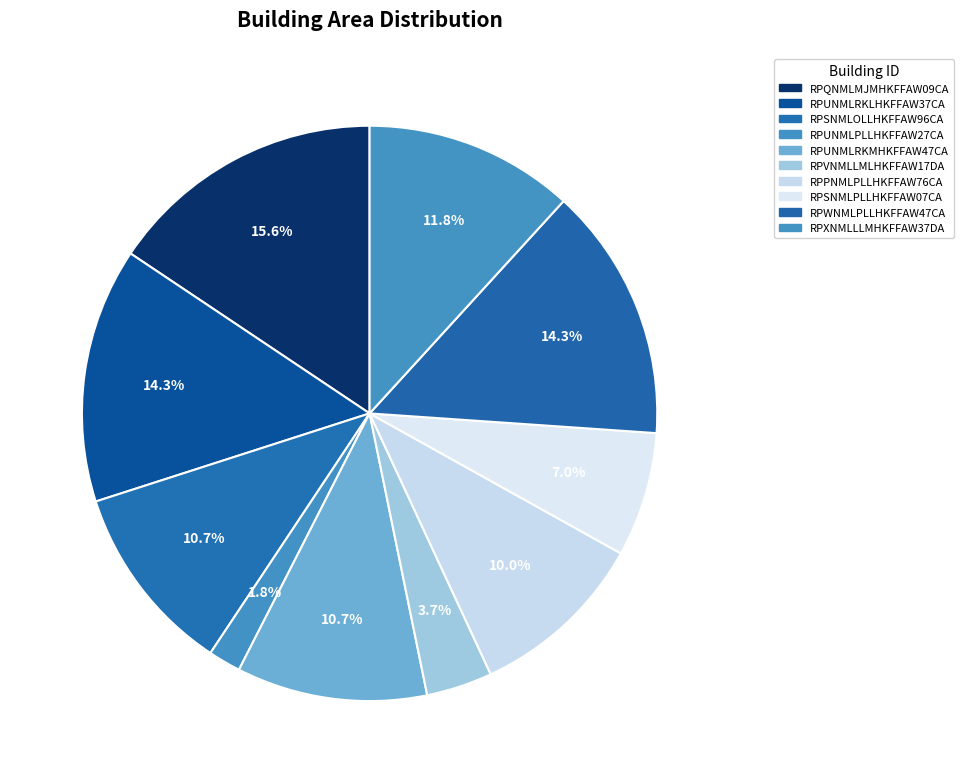

How many slices are in this pie chart?

10